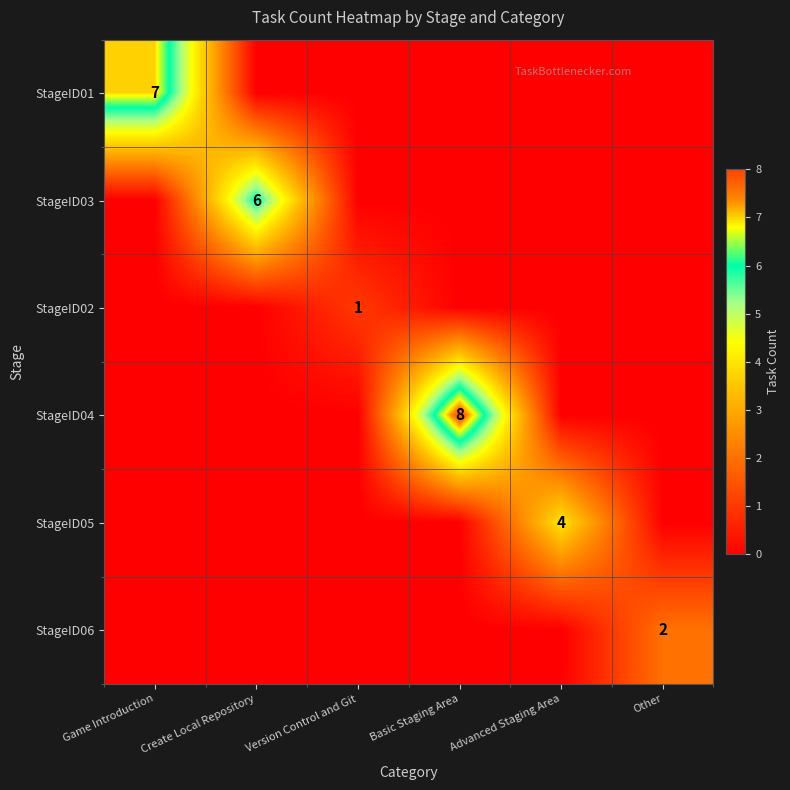

Reading right to left, extract all data points from this chart.

row_0: 0	0	0	0	0	7
row_1: 0	0	0	0	6	0
row_2: 0	0	0	1	0	0
row_3: 0	0	8	0	0	0
row_4: 0	4	0	0	0	0
row_5: 2	0	0	0	0	0